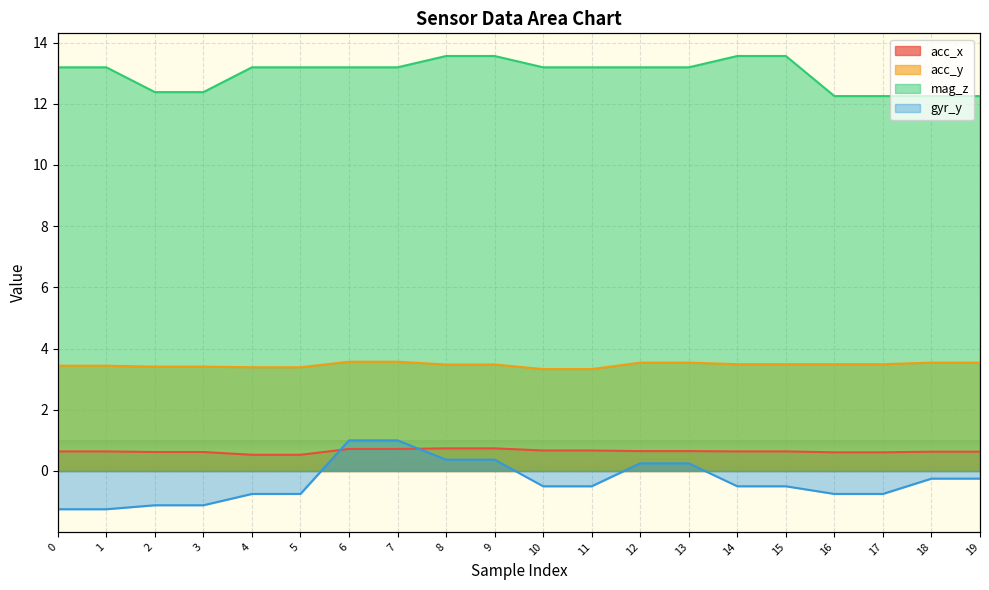

What is the total value across all series at 10?

16.7